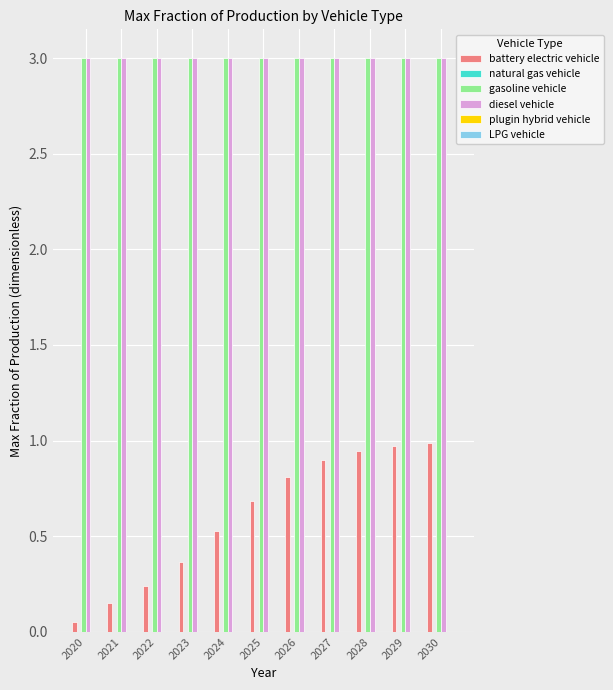

What is the total value across all series at 2024?

6.5